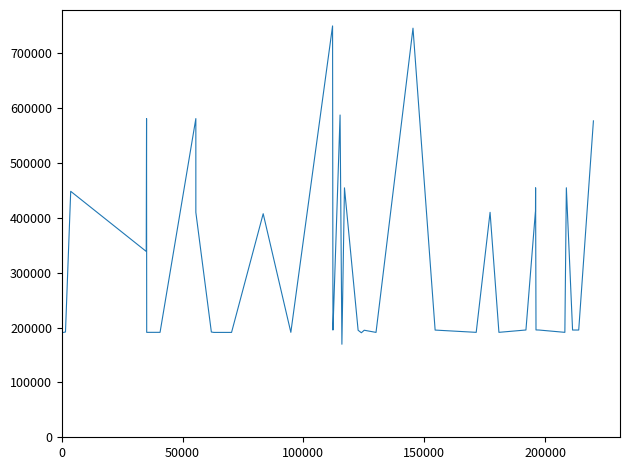

What is the minimum value shown in the chart?

169620.8